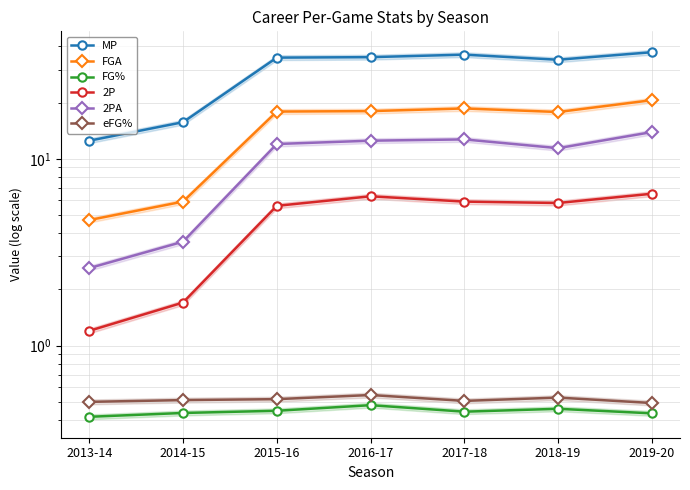

Reading left to right, extract all data points from this chart.

MP: 2013-14=12.5	2014-15=15.7	2015-16=34.8	2016-17=35.0	2017-18=36.1	2018-19=33.9	2019-20=37.2
FGA: 2013-14=4.7	2014-15=5.9	2015-16=17.9	2016-17=18.0	2017-18=18.6	2018-19=17.8	2019-20=20.6
FG%: 2013-14=0.4	2014-15=0.4	2015-16=0.4	2016-17=0.5	2017-18=0.4	2018-19=0.5	2019-20=0.4
2P: 2013-14=1.2	2014-15=1.7	2015-16=5.6	2016-17=6.3	2017-18=5.9	2018-19=5.8	2019-20=6.5
2PA: 2013-14=2.6	2014-15=3.6	2015-16=12.0	2016-17=12.5	2017-18=12.7	2018-19=11.4	2019-20=13.9
eFG%: 2013-14=0.5	2014-15=0.5	2015-16=0.5	2016-17=0.5	2017-18=0.5	2018-19=0.5	2019-20=0.5